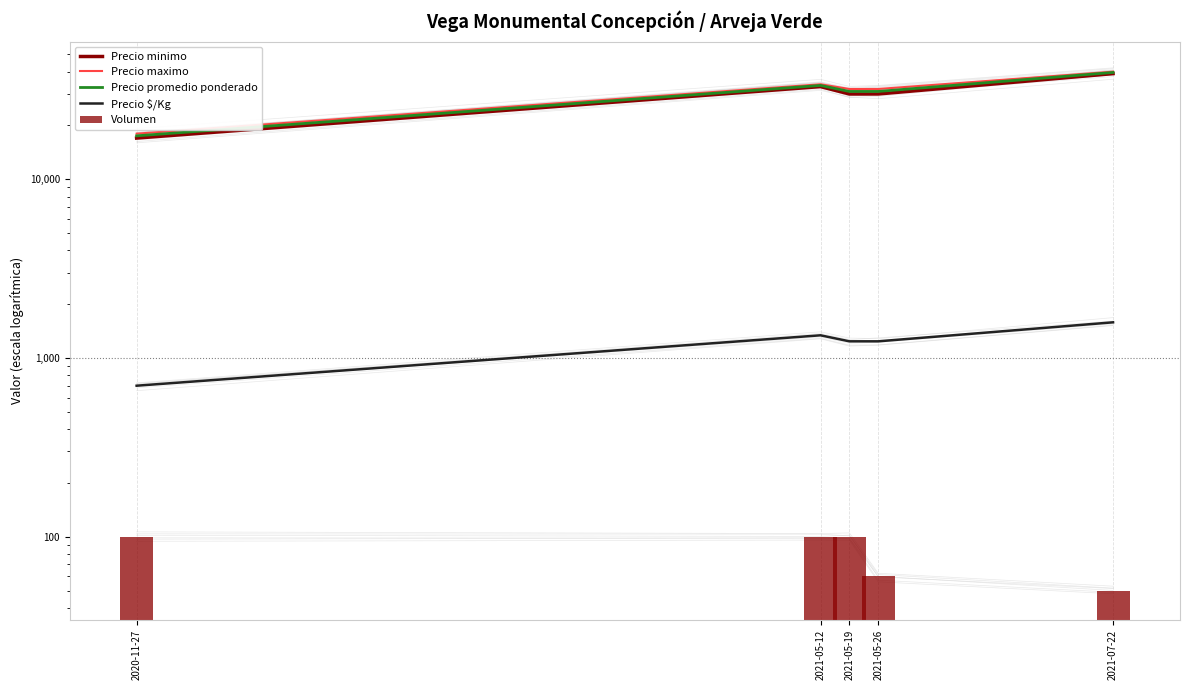

What is the sum of all Precio maximo values?

156000